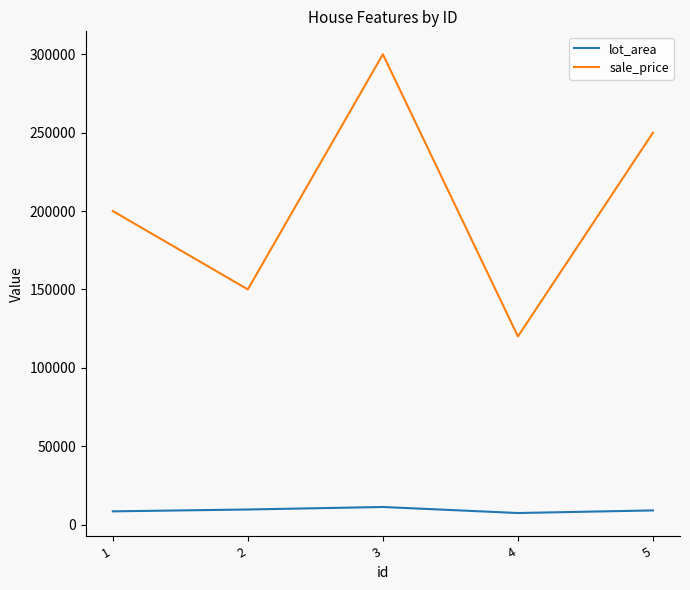

Between 4 and 5, which series saw the biggest shift?

sale_price